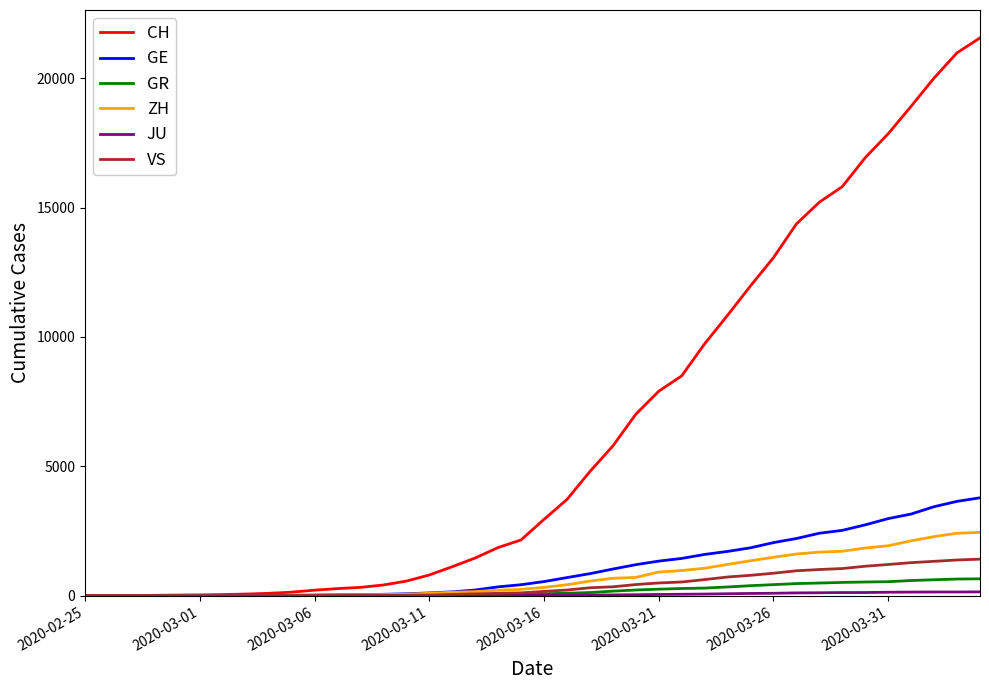

At how many categories does at least one series exceed 18310?

4